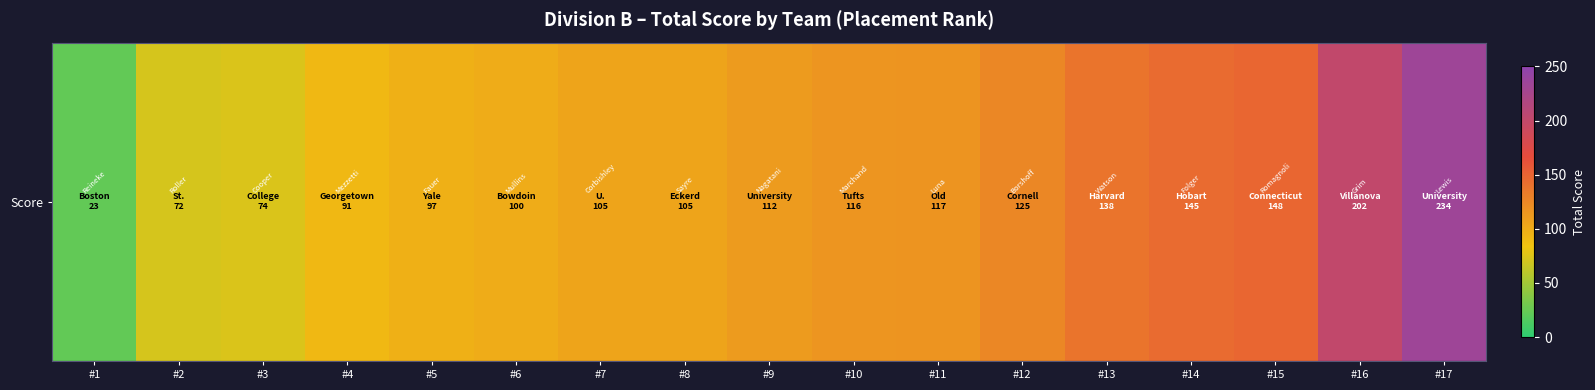

Reading left to right, what are all the values shown in this chart?

23	72	74	91	97	100	105	105	112	116	117	125	138	145	148	202	234